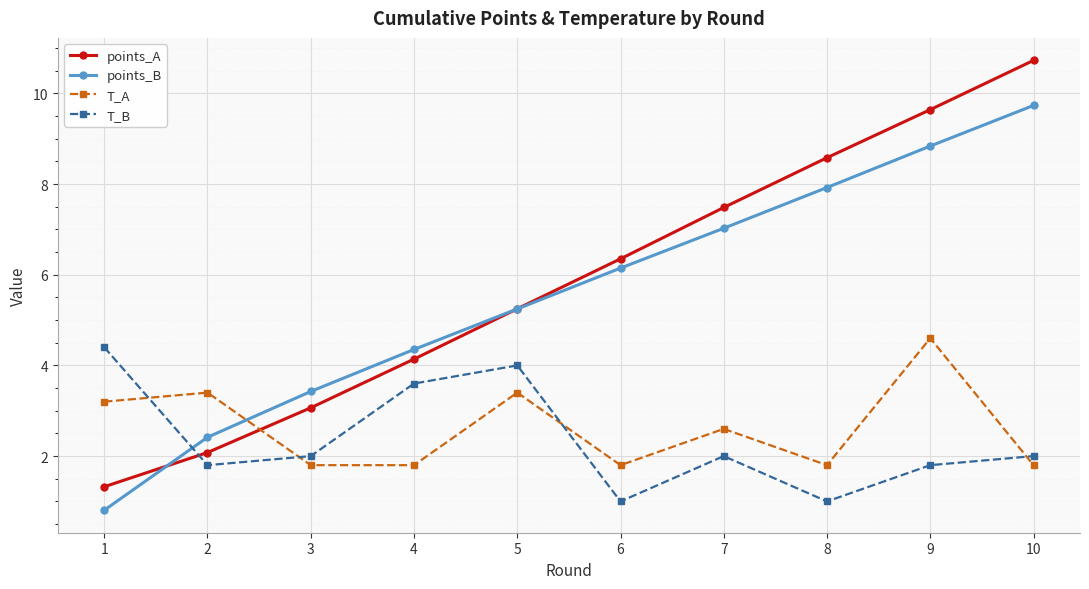

Which series ends up on top after the final intersection of points_A and T_A?

points_A